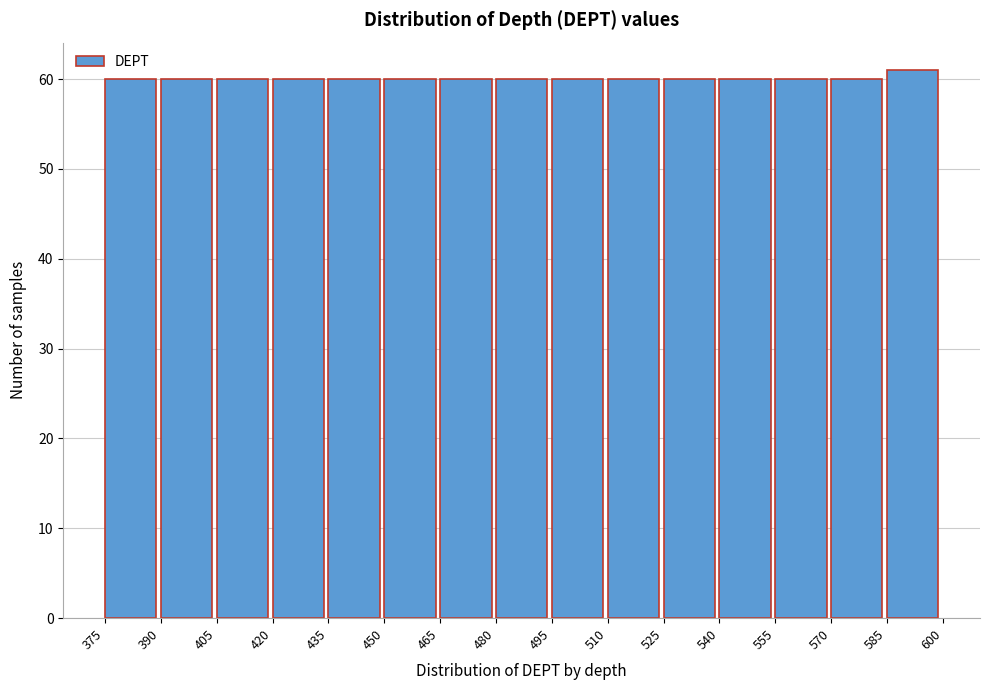

Reading left to right, list every bar in this chart as the range it spans on the x-axis followed by its height. The values are not printed on the chart, so give them approximately, as read against the axis.

375 to 390: 60
390 to 405: 60
405 to 420: 60
420 to 435: 60
435 to 450: 60
450 to 465: 60
465 to 480: 60
480 to 495: 60
495 to 510: 60
510 to 525: 60
525 to 540: 60
540 to 555: 60
555 to 570: 60
570 to 585: 60
585 to 600: 61